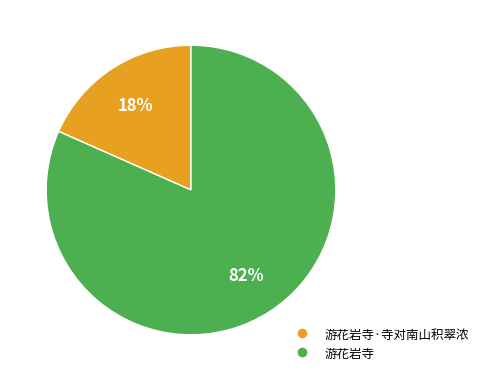

To the nearest percent, what percentage of the pie is 游花岩寺·寺对南山积翠浓?

18%